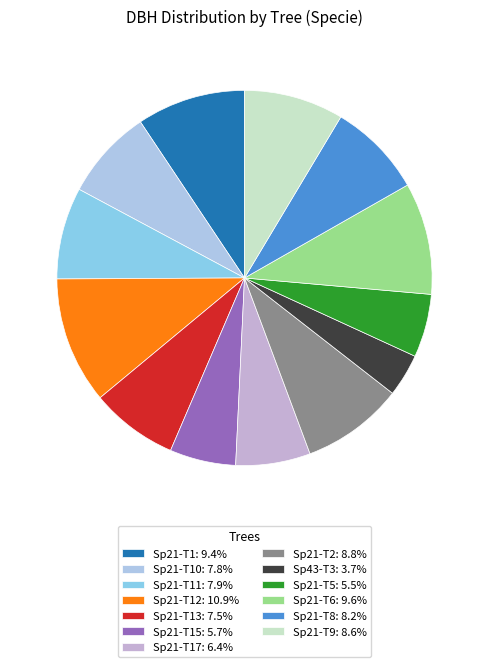

How many segments does this pie chart have?

13